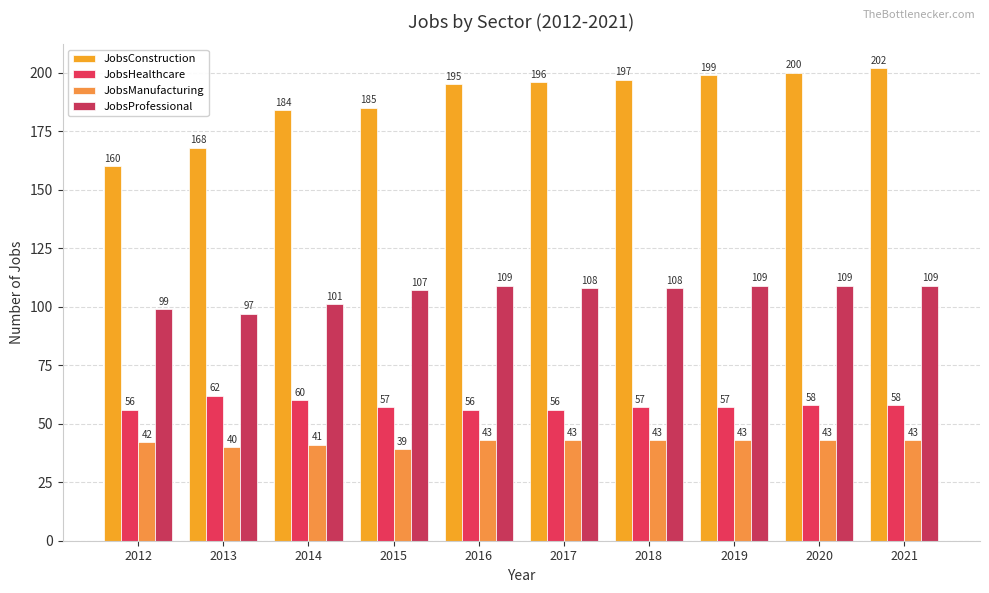

Are the bars horizontal?

No